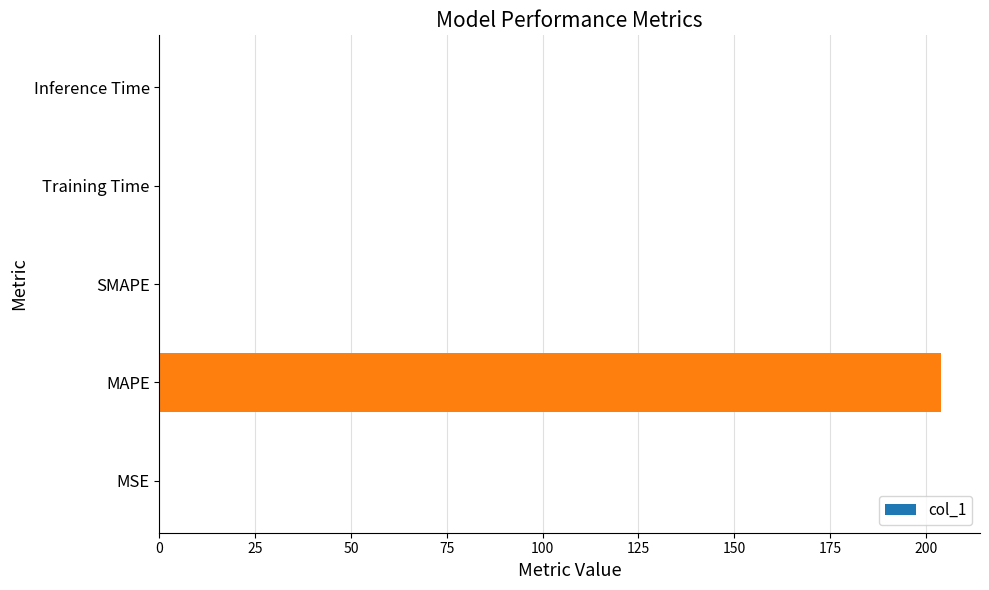

How many distinct data groups are displayed?

1